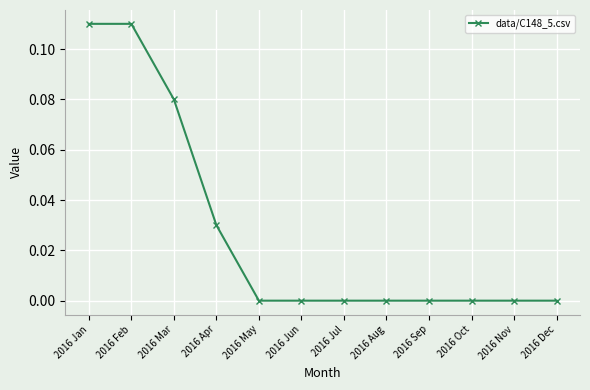

The value at 2016 Oct is 0.0. True or false?

True